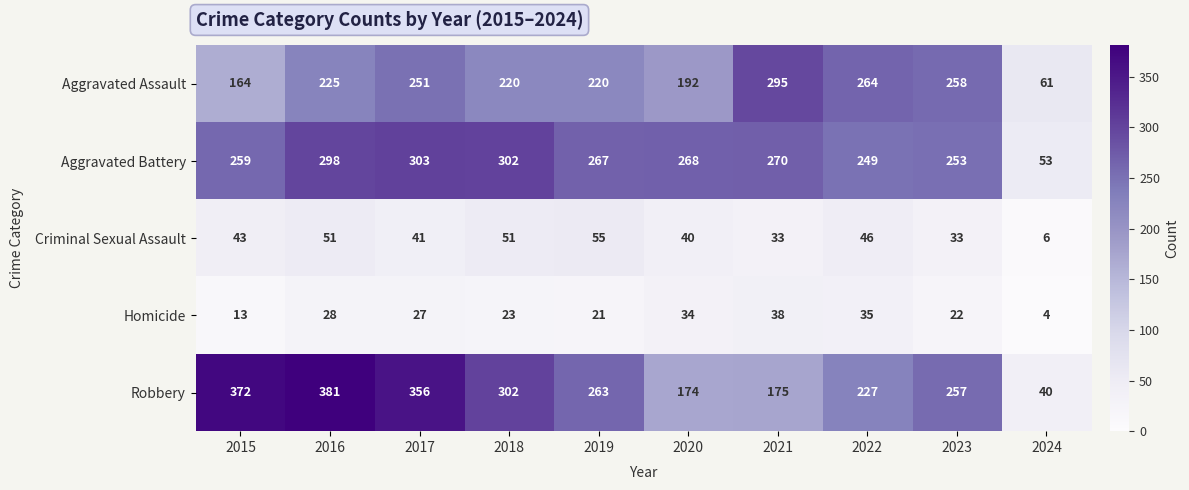

Which series has the widest spread of values?

Robbery